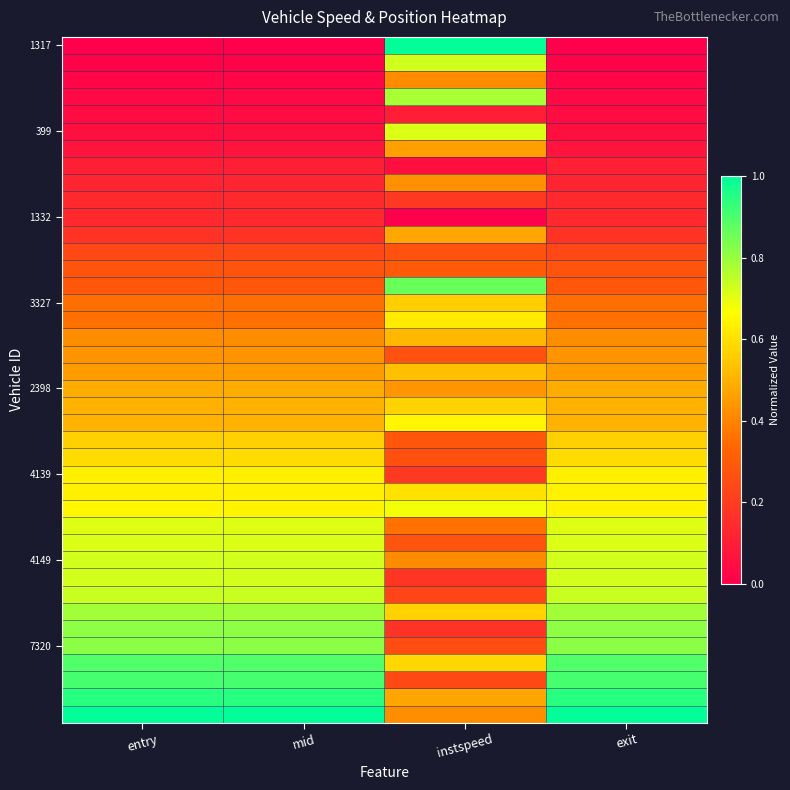

Which has a higher value, exit or entry?

exit